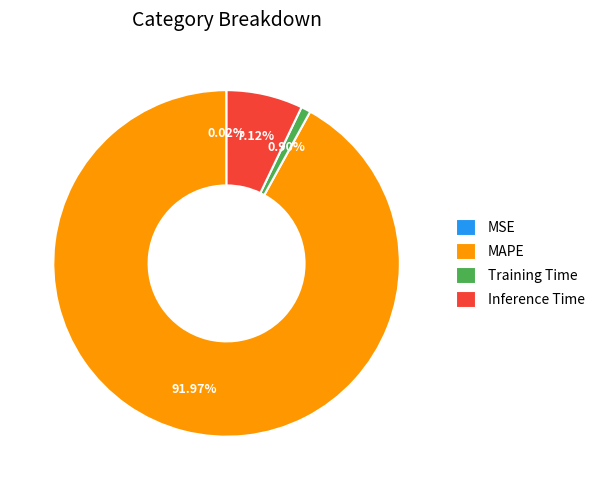

Do MAPE and Inference Time together represent more than half of the pie?

Yes